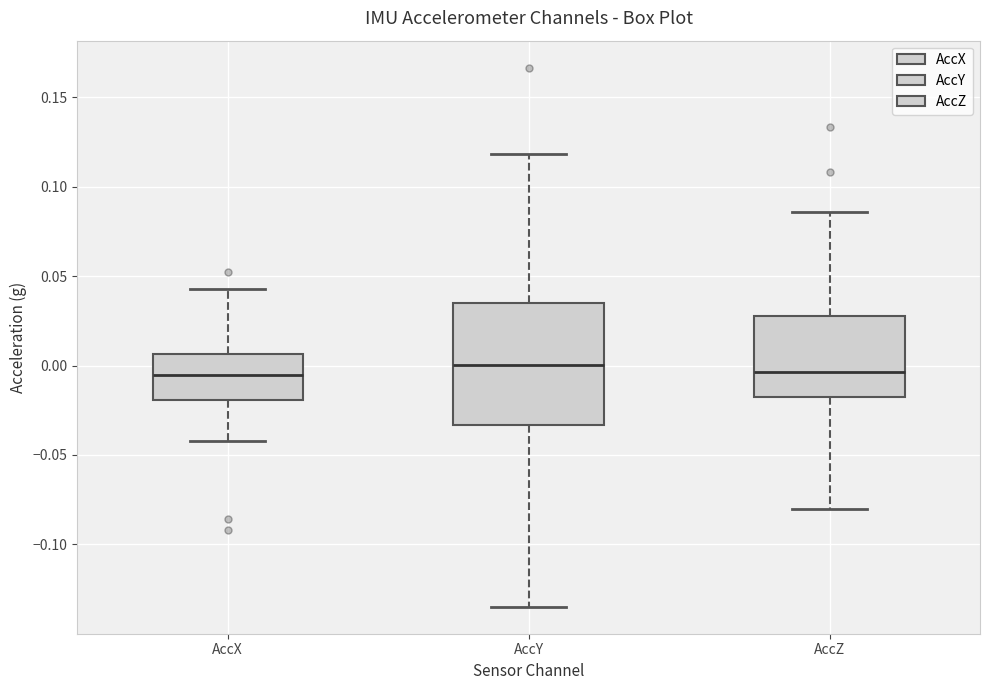

Where does the upper whisker of the box for AccX end on the y-axis? The values are not printed on the chart, so give them approximately, as read against the axis.

0.045